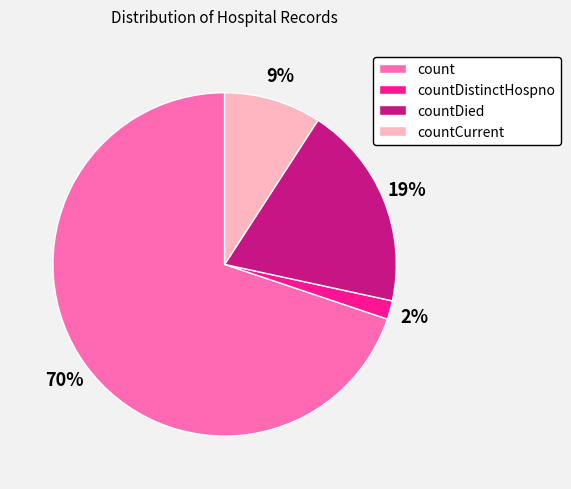

Rank the categories by value from highest to lowest.

count, countDied, countCurrent, countDistinctHospno